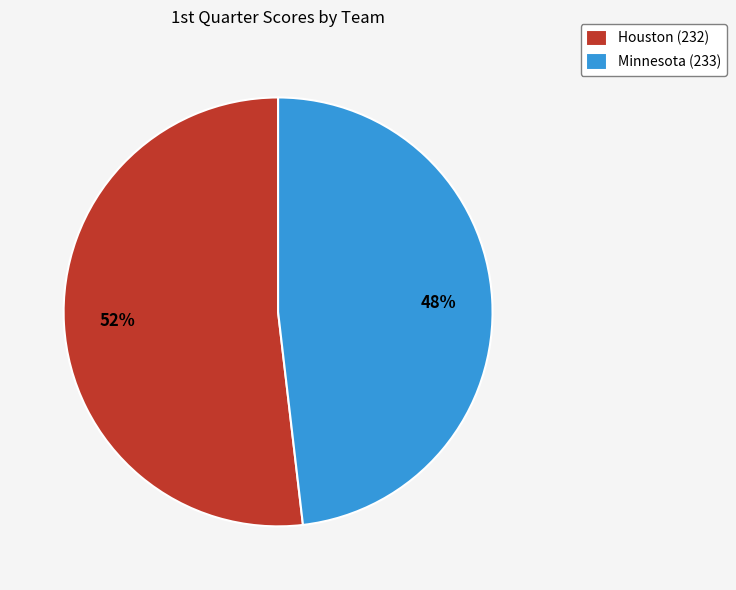

Which has a higher value, Minnesota (233) or Houston (232)?

Houston (232)